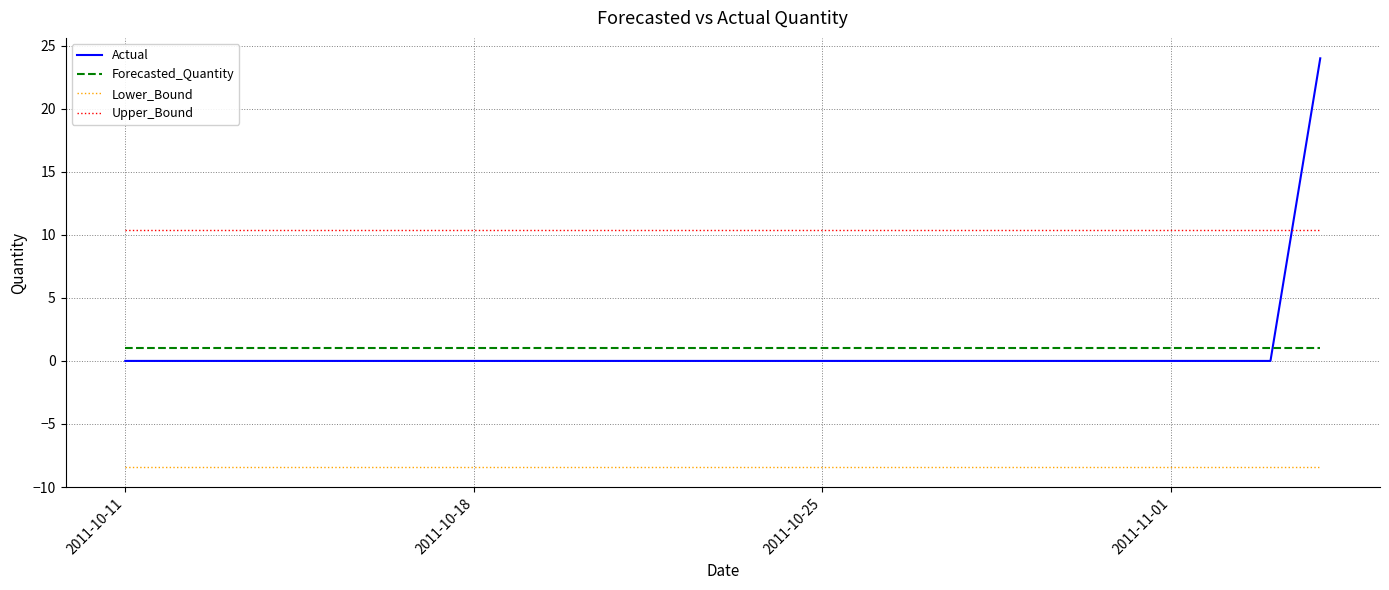

What is the greatest value displayed?

24.0